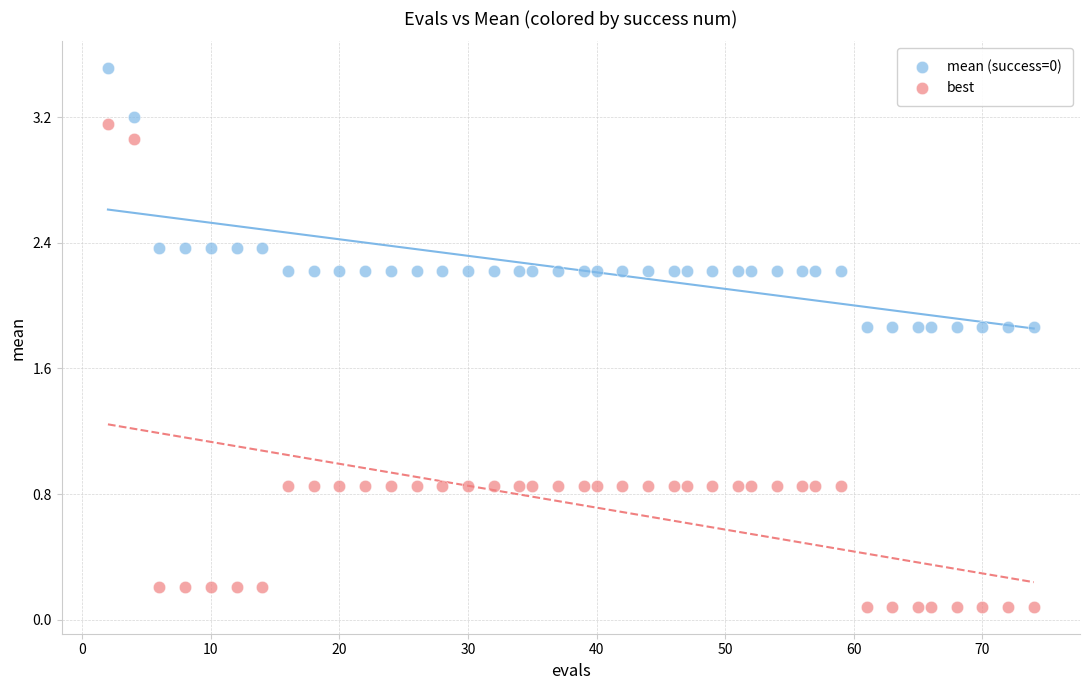

Which series reaches the maximum Y coordinate?

mean (success=0)